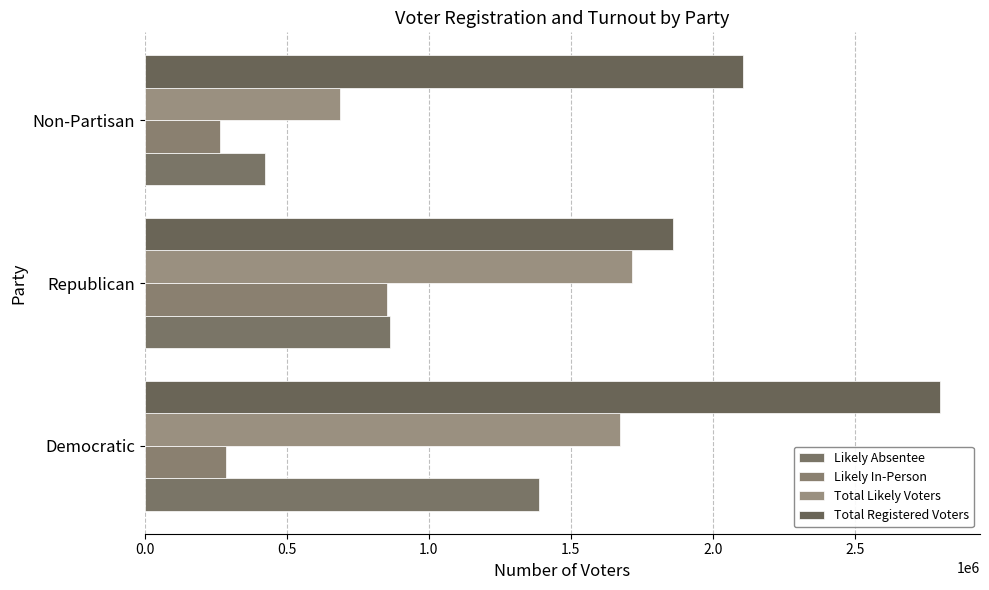

How many data points in Total Registered Voters are less than 2105362?

1